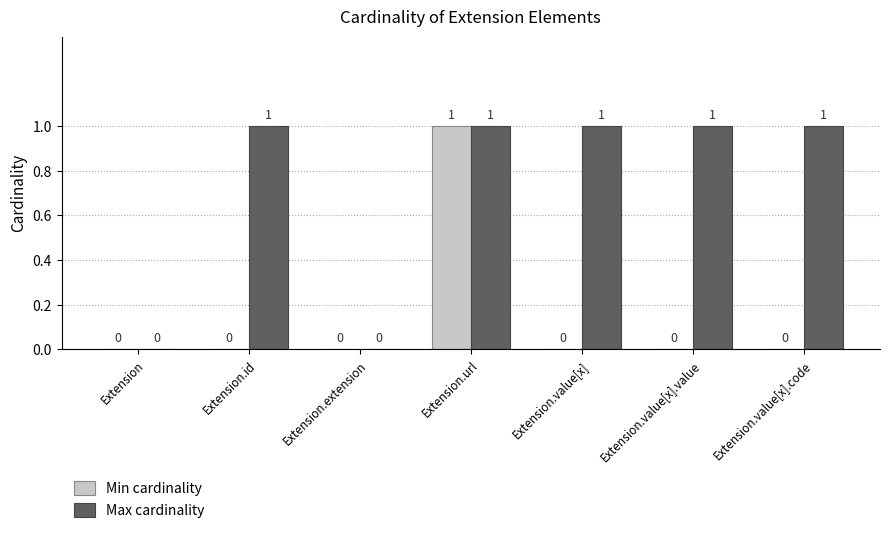

At which category is the sum across all series the highest?

Extension.url